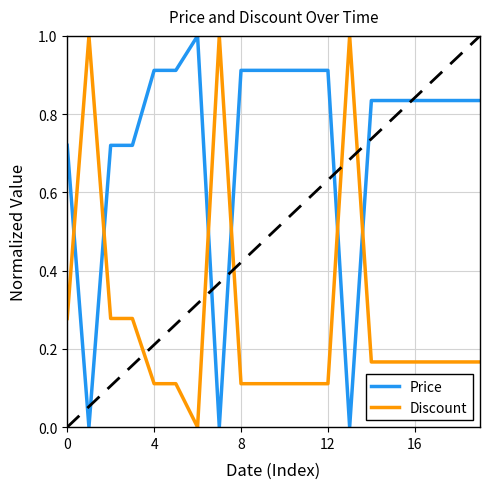

What is the maximum value shown in the chart?

1.0